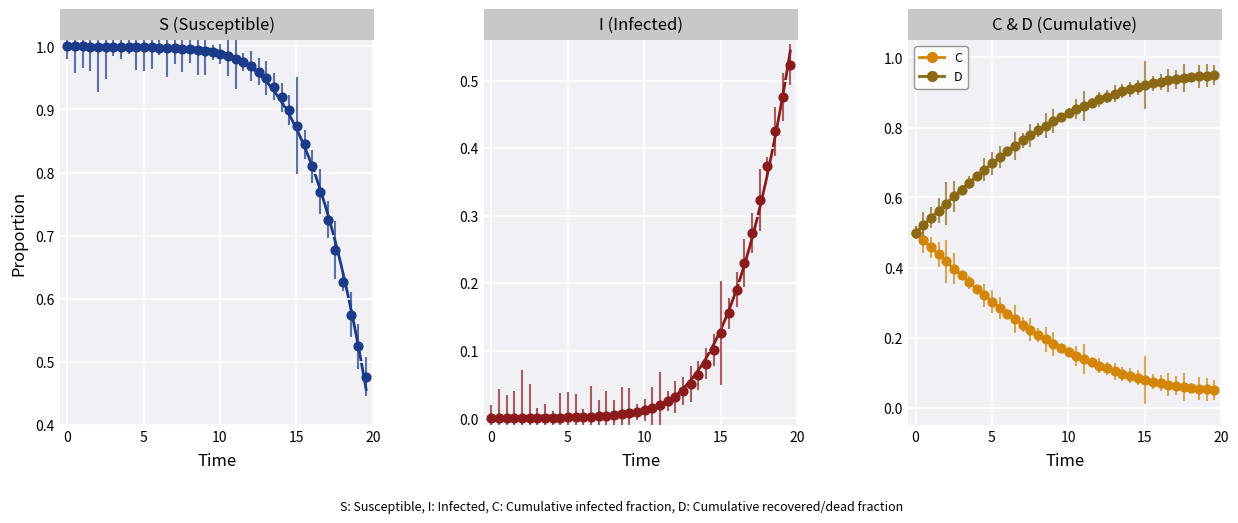

Which series has the largest total across all categories?

S